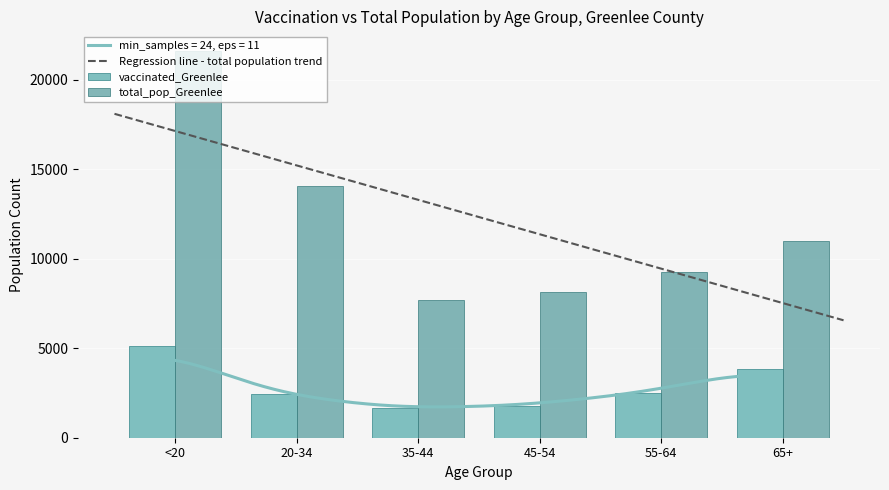

What is the average value of the vaccinated_Greenlee series?

2890